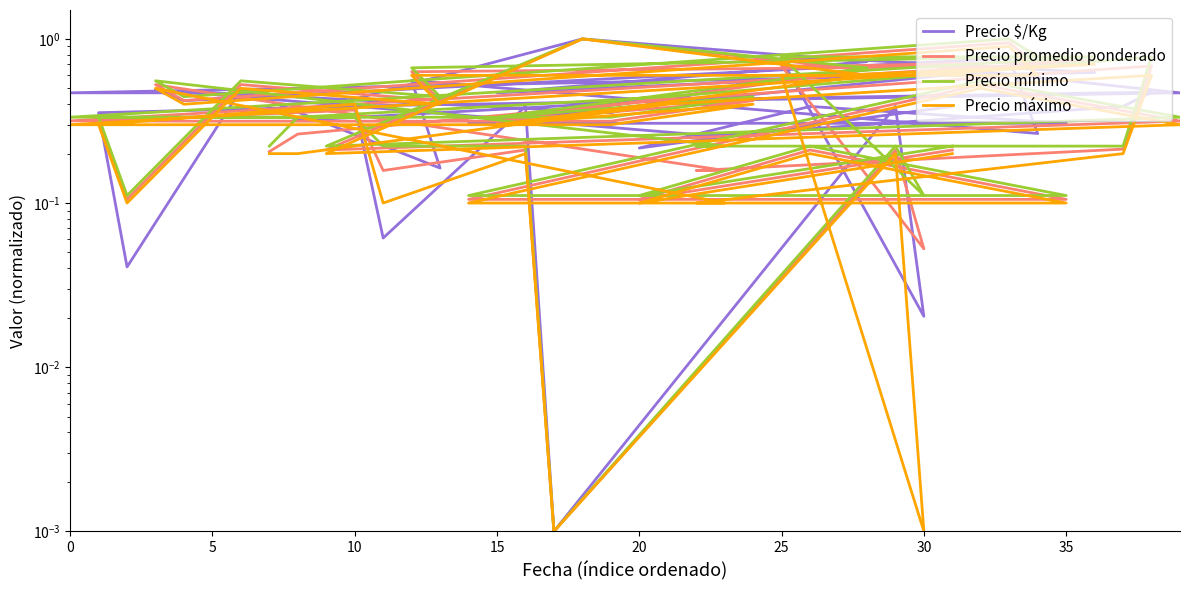

Does the chart display data point markers on the line(s)?

No